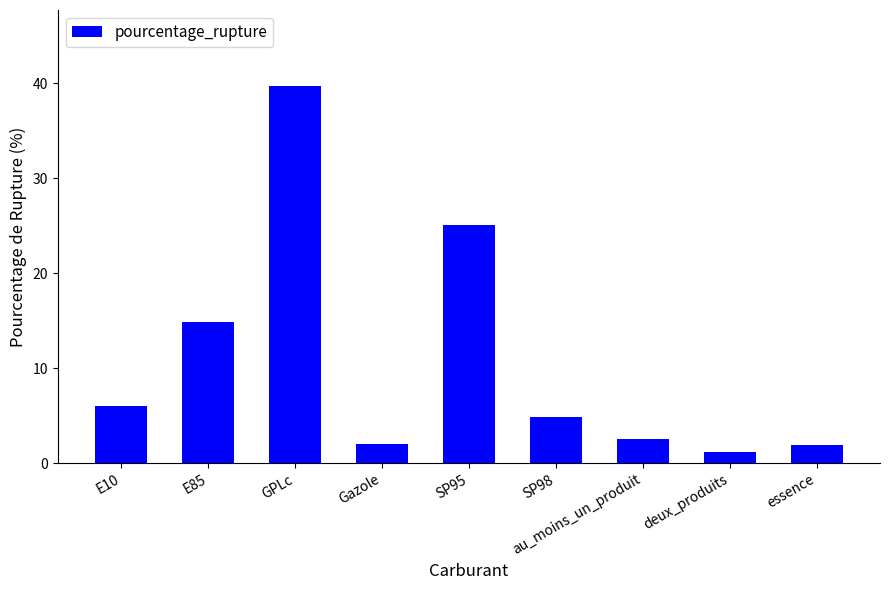

What is the smallest value displayed?

1.2